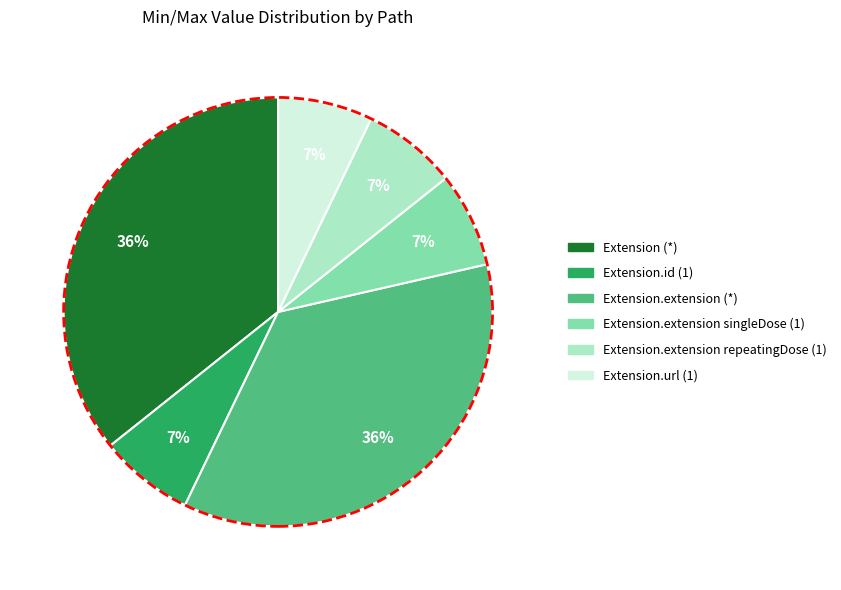

To the nearest percent, what is the average slice percentage?

17%